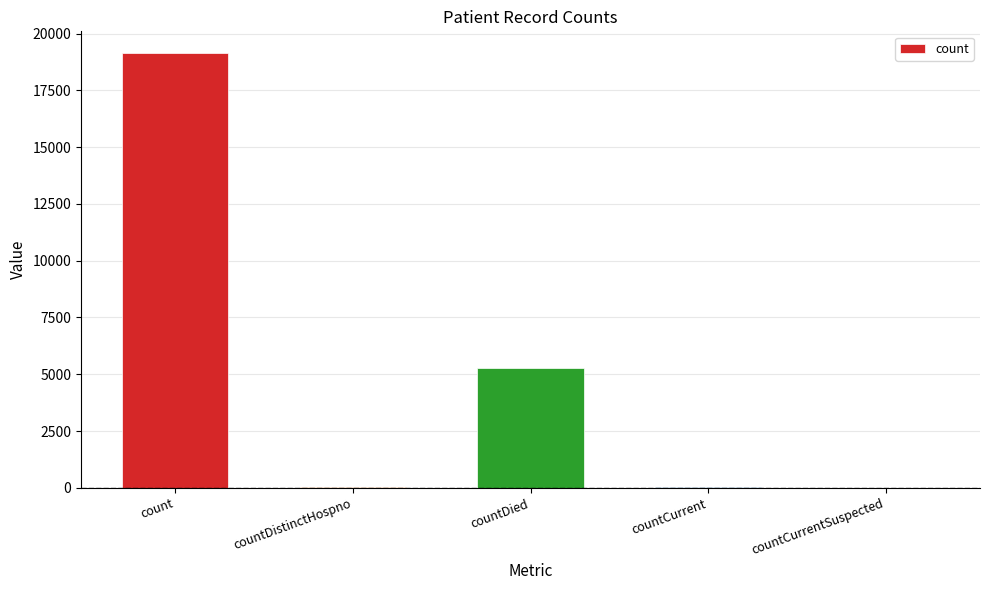

What is the sum of all values?

24505